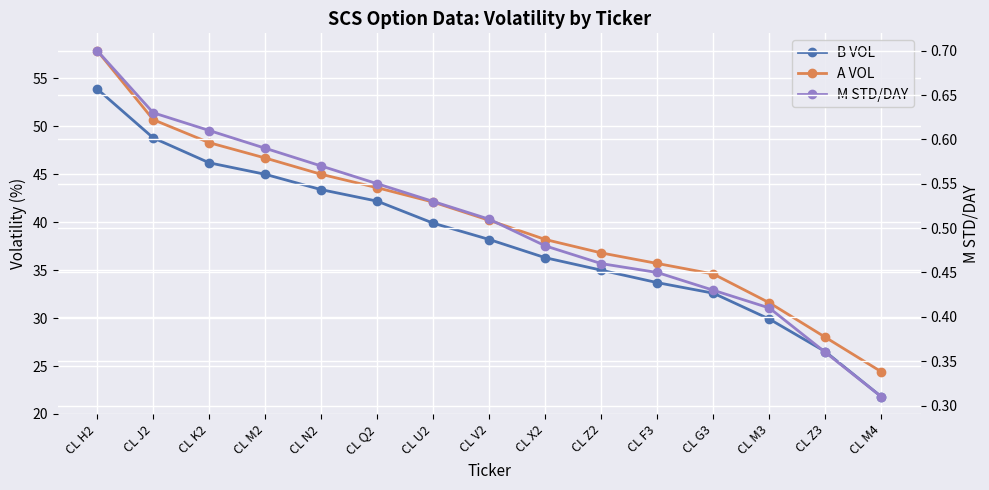

What is the difference between the maximum and second lowest values in the A VOL series?

29.9